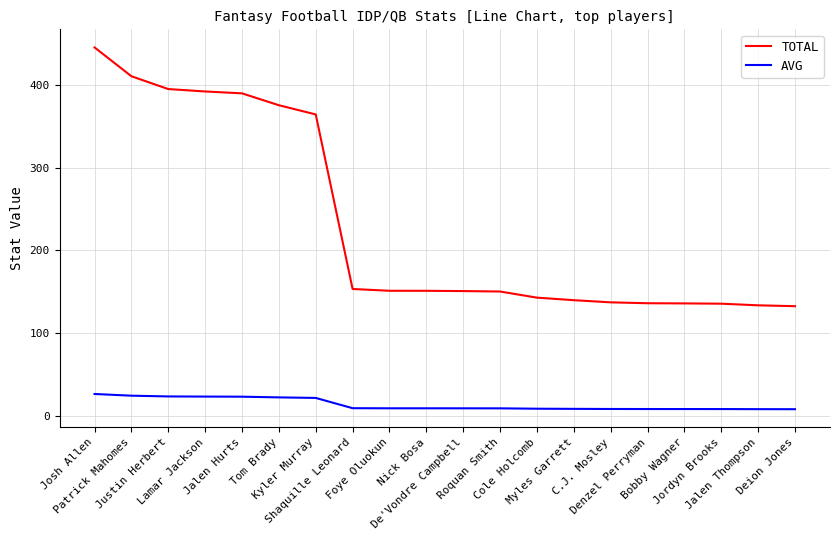

Which series has the largest total across all categories?

TOTAL